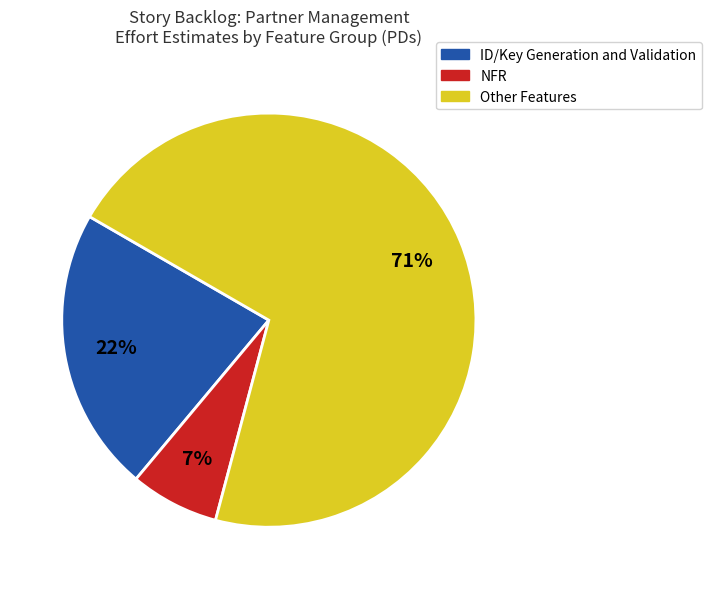

To the nearest percent, what is the difference between the largest and smallest slice percentages?

64%